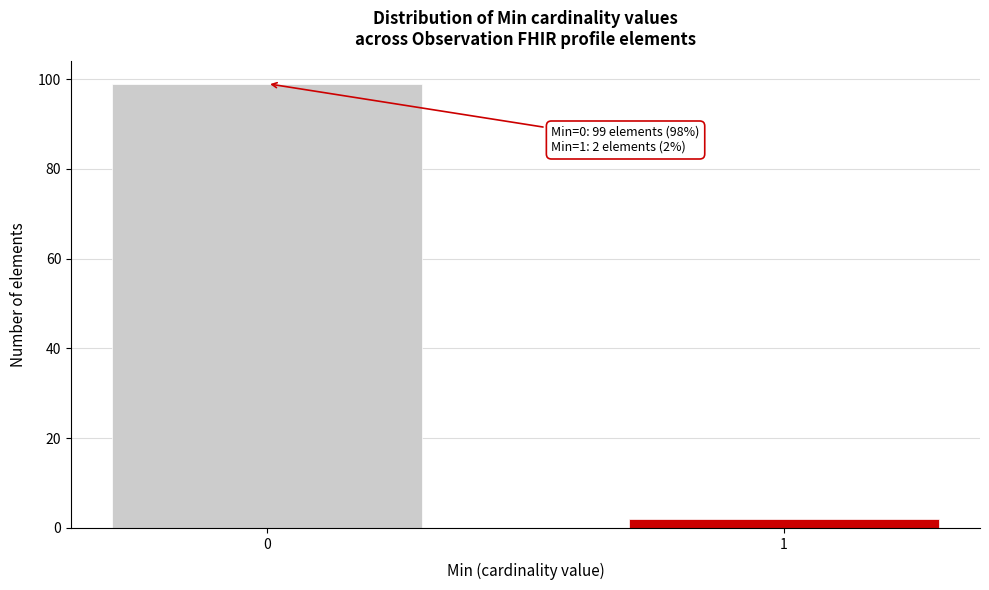

Reading left to right, what are all the values shown in this chart?

99	2